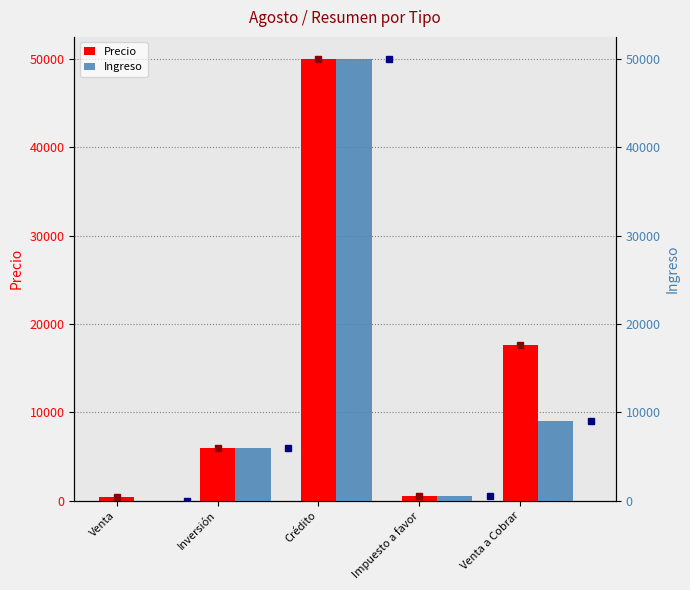

At which category does the chart reach its minimum across all series?

Venta